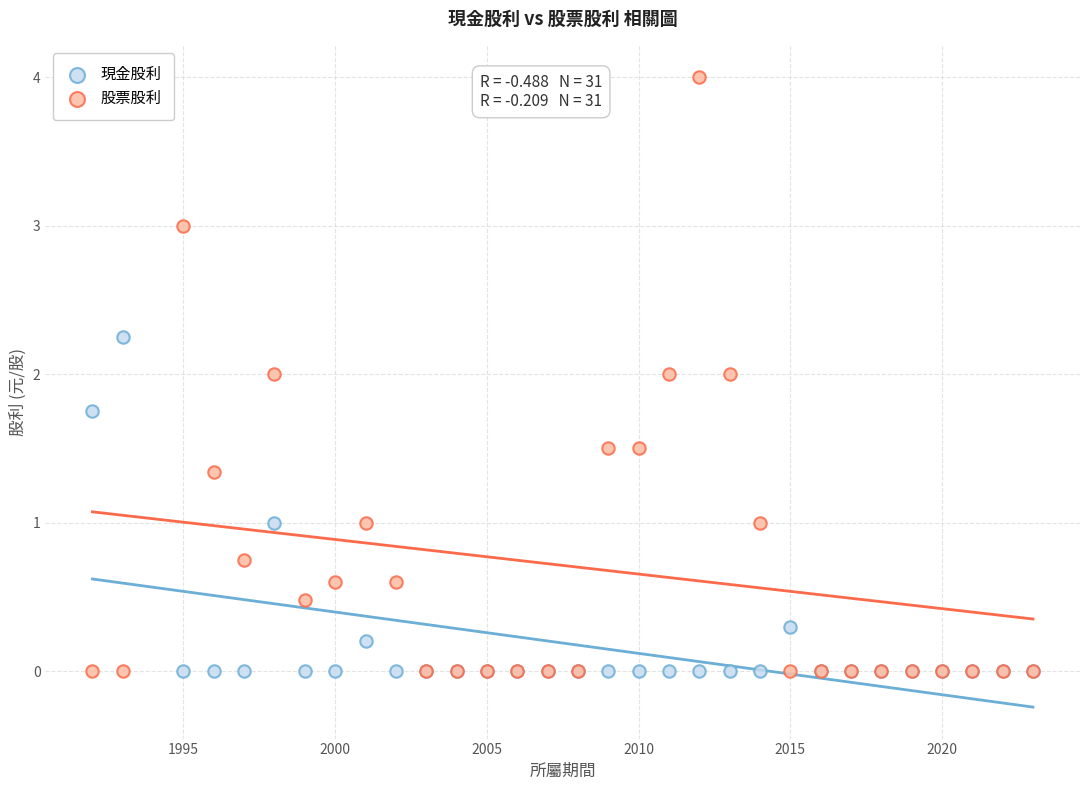

Which series has the largest Y range (max minus min)?

股票股利